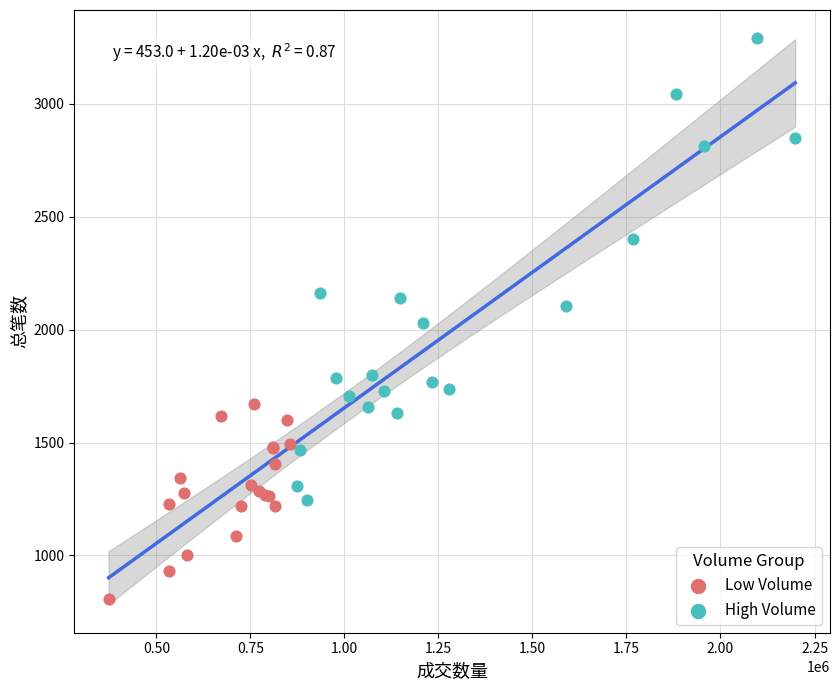

Which series reaches the maximum Y coordinate?

High Volume